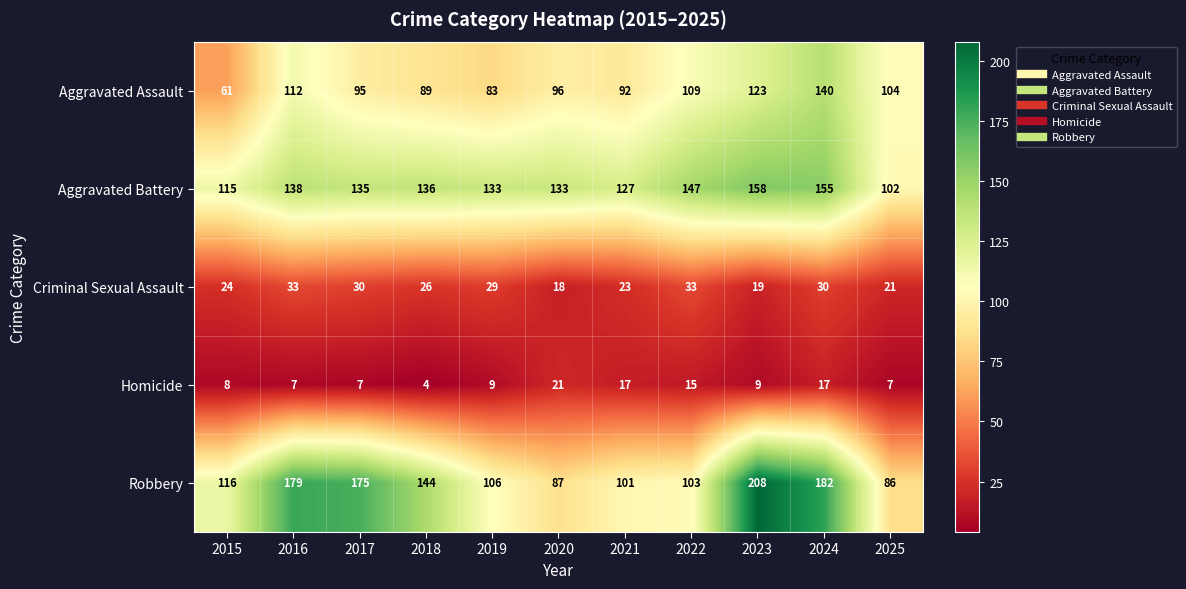

Rank the series at 2018 from highest to lowest value.

Robbery, Aggravated Battery, Aggravated Assault, Criminal Sexual Assault, Homicide